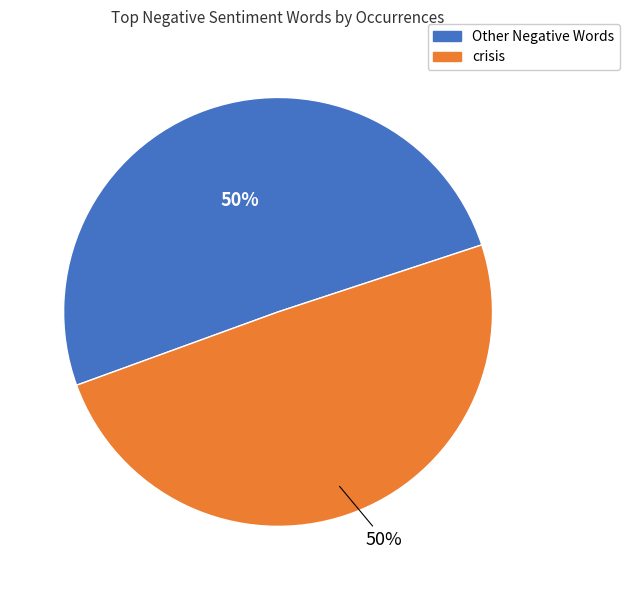

Combined, do Other Negative Words and crisis account for over 50%?

Yes